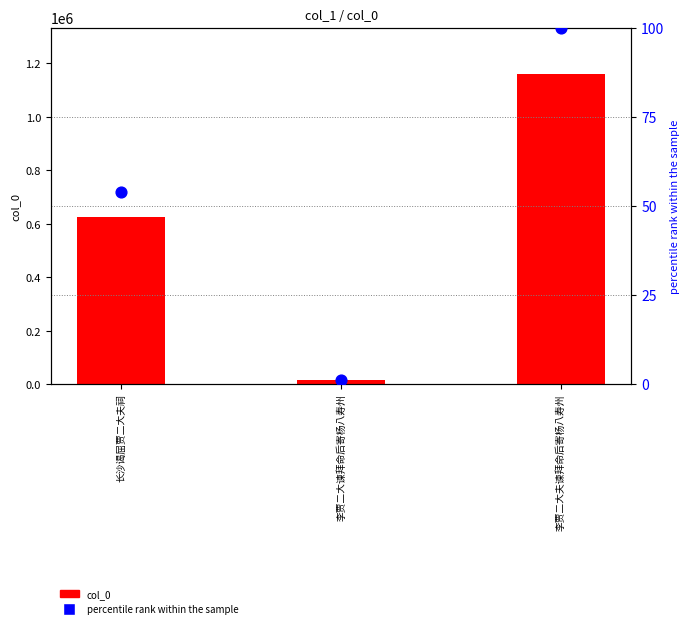

Which series has the widest spread of Y values?

col_0